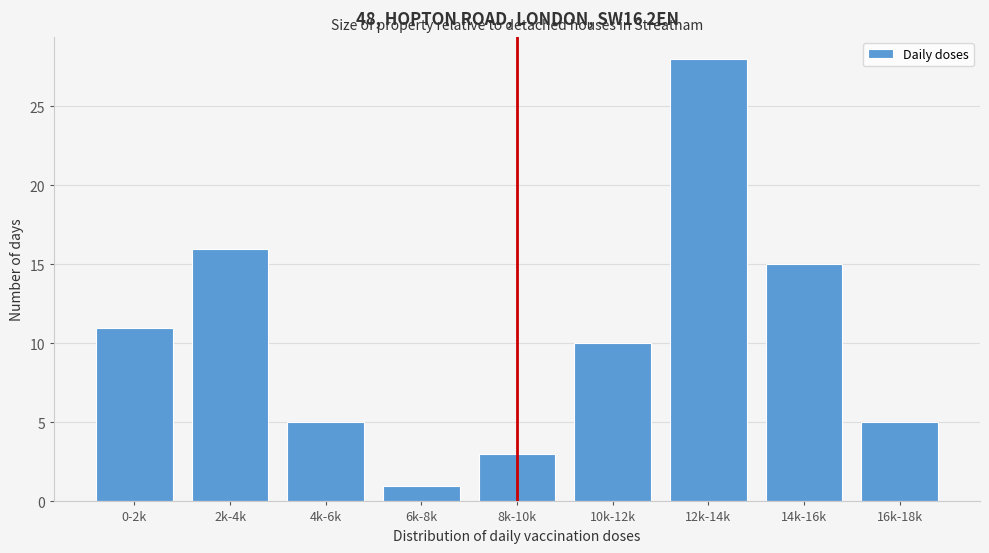

Reading left to right, transcribe all the data shown in this chart.

0-2k=11	2k-4k=16	4k-6k=5	6k-8k=1	8k-10k=3	10k-12k=10	12k-14k=28	14k-16k=15	16k-18k=5